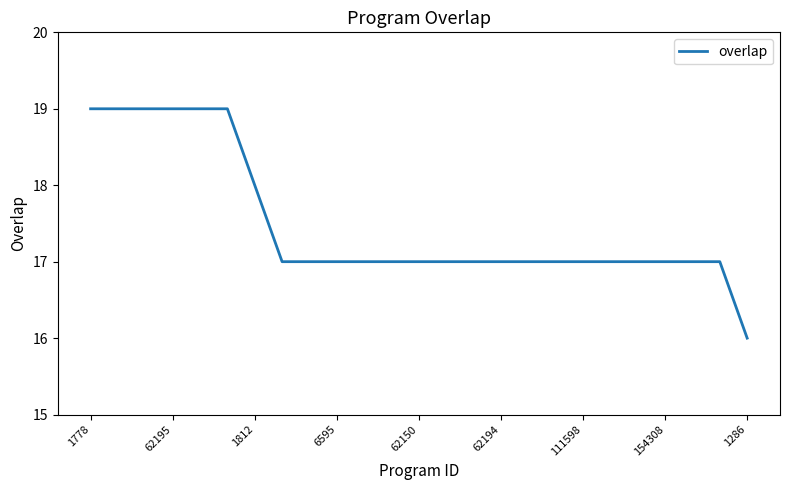

What is the minimum value shown in the chart?

16